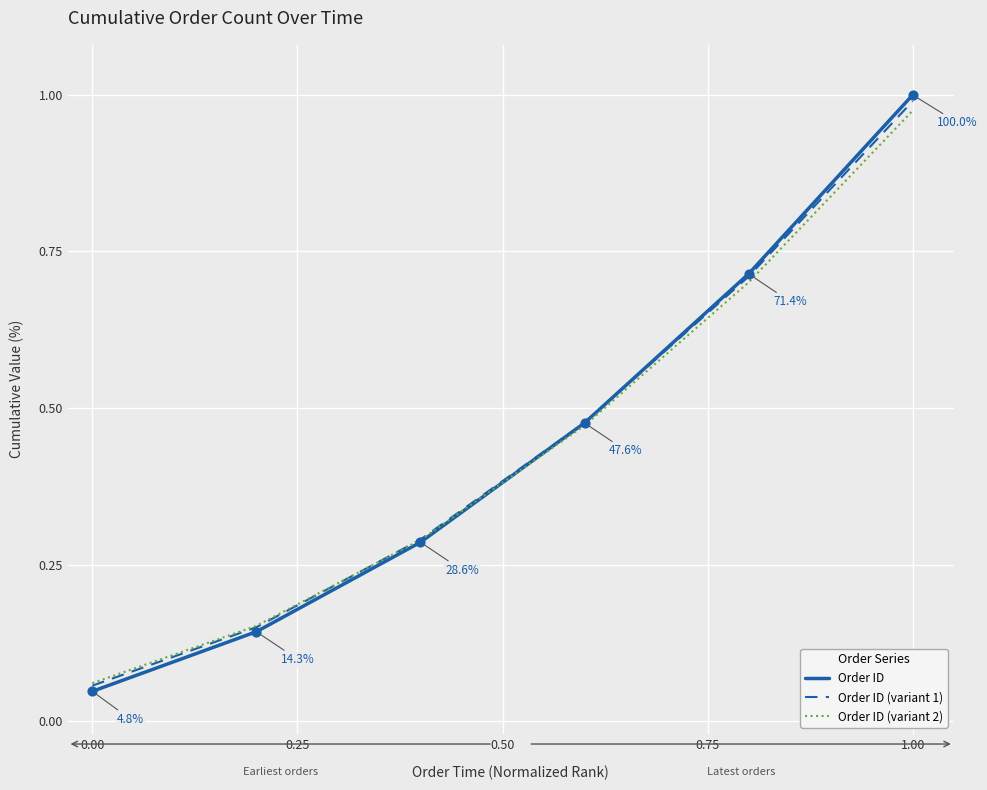

Which series has the largest range (max minus min)?

Order ID